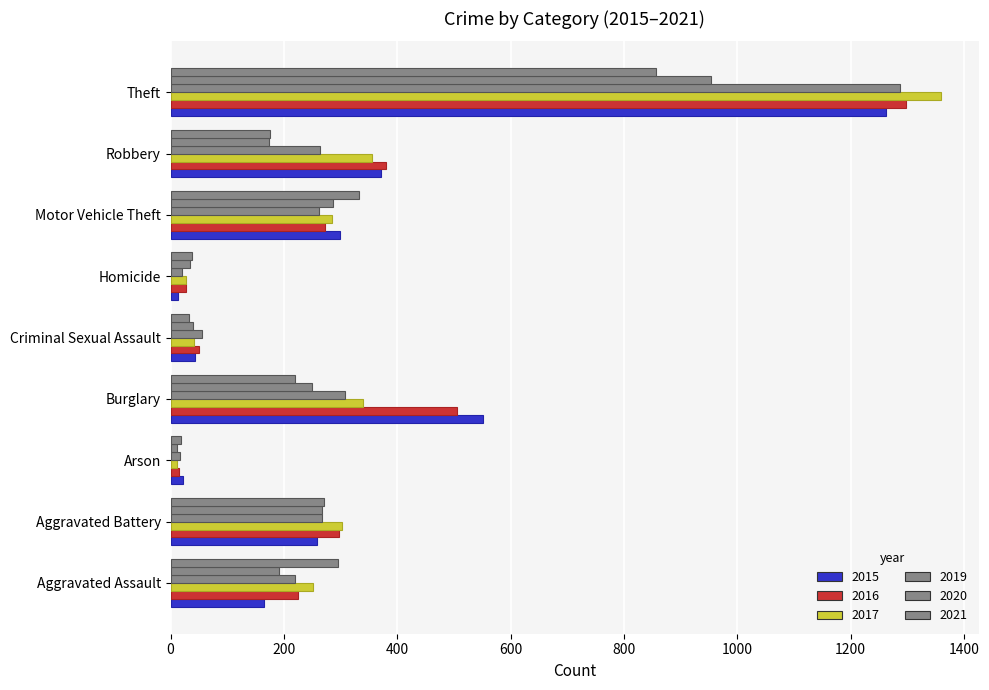

Reading left to right, list all the values displayed in this chart.

2015: Aggravated Assault=164	Aggravated Battery=259	Arson=22	Burglary=552	Criminal Sexual Assault=43	Homicide=13	Motor Vehicle Theft=299	Robbery=372	Theft=1263
2016: Aggravated Assault=225	Aggravated Battery=298	Arson=14	Burglary=505	Criminal Sexual Assault=51	Homicide=28	Motor Vehicle Theft=272	Robbery=381	Theft=1297
2017: Aggravated Assault=251	Aggravated Battery=303	Arson=12	Burglary=339	Criminal Sexual Assault=41	Homicide=27	Motor Vehicle Theft=285	Robbery=356	Theft=1359
2019: Aggravated Assault=220	Aggravated Battery=267	Arson=16	Burglary=308	Criminal Sexual Assault=55	Homicide=21	Motor Vehicle Theft=262	Robbery=263	Theft=1288
2020: Aggravated Assault=192	Aggravated Battery=268	Arson=12	Burglary=250	Criminal Sexual Assault=40	Homicide=34	Motor Vehicle Theft=287	Robbery=174	Theft=954
2021: Aggravated Assault=295	Aggravated Battery=270	Arson=18	Burglary=220	Criminal Sexual Assault=33	Homicide=38	Motor Vehicle Theft=332	Robbery=175	Theft=856